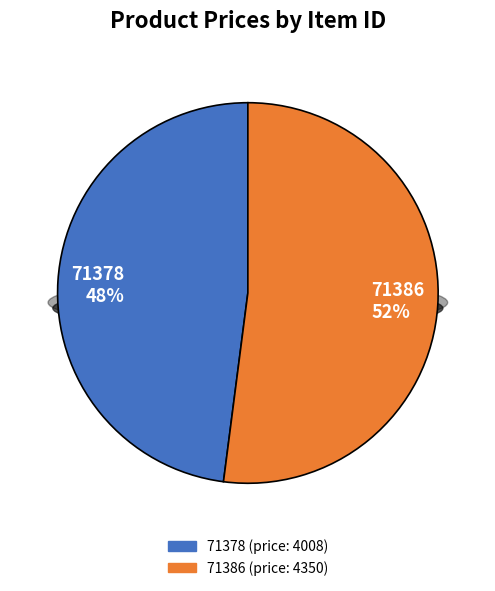

Count the number of slices in the pie.

2